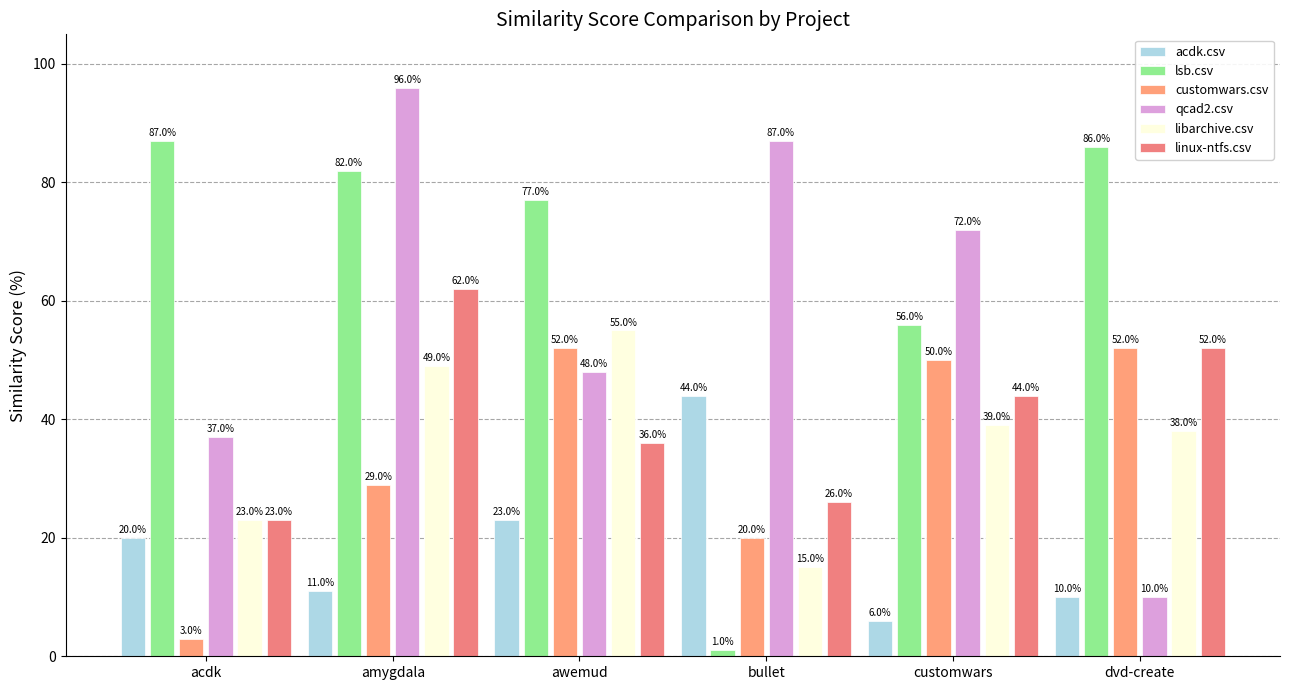

Read the acdk.csv value at awemud.

23.0